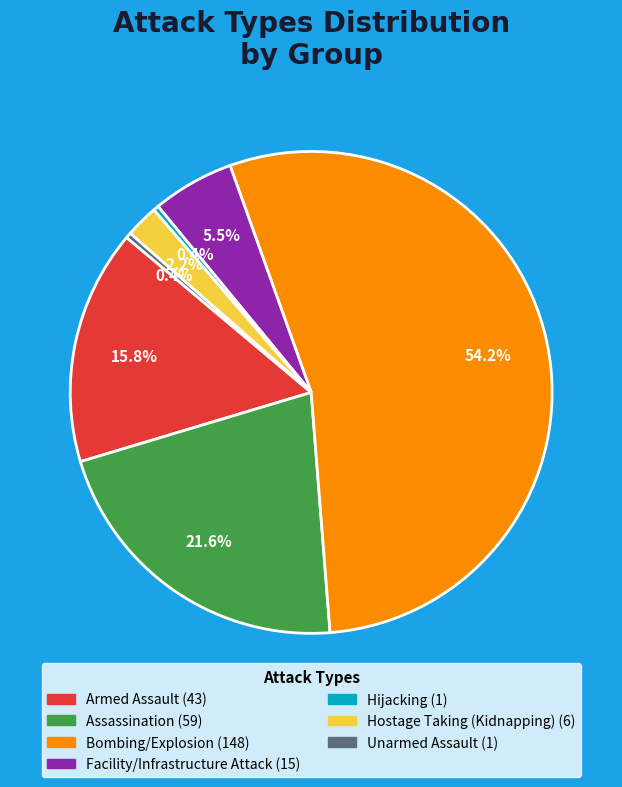

To the nearest percent, what is the combined percentage of Armed Assault and Assassination?

37%